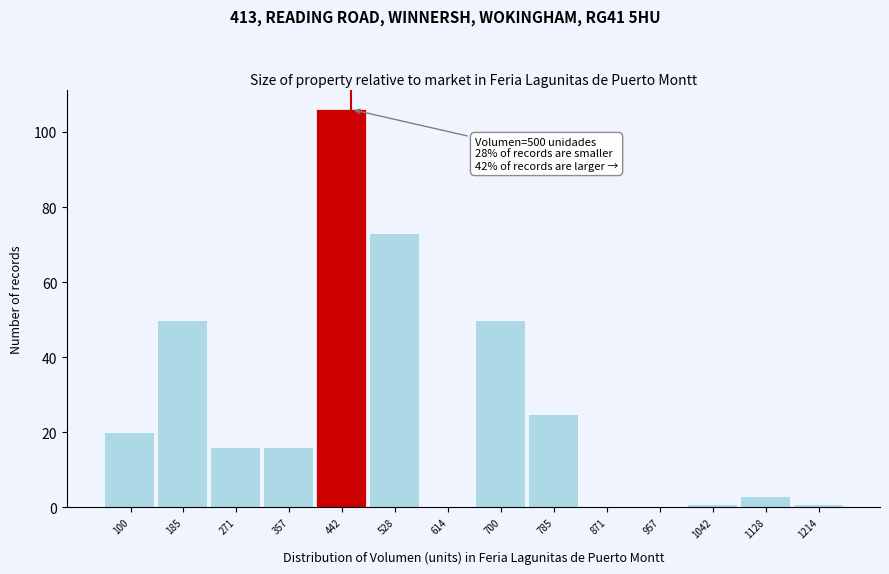

Reading left to right, list all the values displayed in this chart.

100=20	185=50	271=16	357=16	442=106	528=73	614=0	700=50	785=25	871=0	957=0	1042=1	1128=3	1214=1